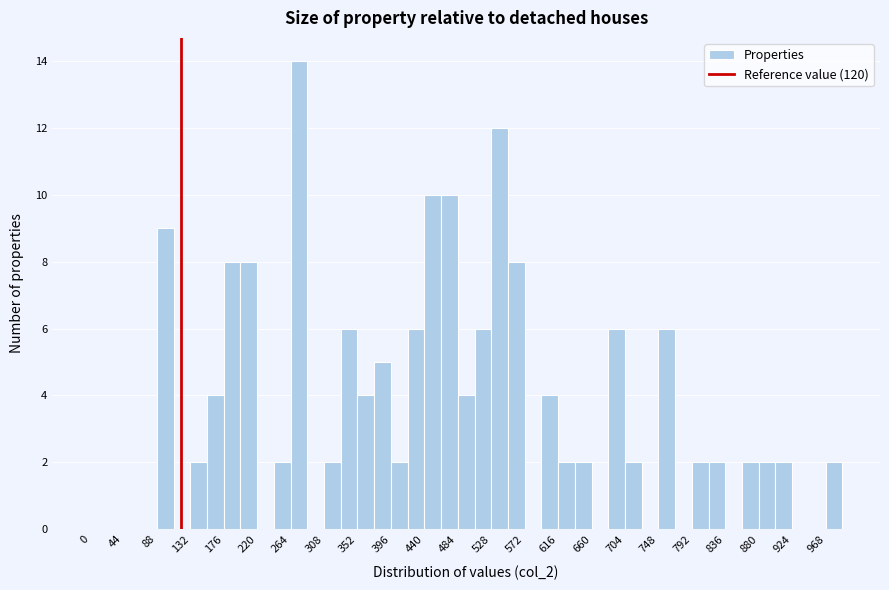

Reading left to right, transcribe this chart: for each bar, give the range it covers on the x-axis and its height. Neither the bar edges nor the heights are printed on the chart, so give them approximately, as read against the axes.

0 to 22: 0
22 to 44: 0
44 to 66: 0
66 to 88: 0
88 to 110: 9
110 to 132: 0
132 to 154: 2
154 to 176: 4
176 to 198: 8
198 to 220: 8
220 to 242: 0
242 to 264: 2
264 to 286: 14
286 to 308: 0
308 to 330: 2
330 to 352: 6
352 to 374: 4
374 to 396: 5
396 to 418: 2
418 to 440: 6
440 to 462: 10
462 to 484: 10
484 to 506: 4
506 to 528: 6
528 to 550: 12
550 to 572: 8
572 to 594: 0
594 to 616: 4
616 to 638: 2
638 to 660: 2
660 to 682: 0
682 to 704: 6
704 to 726: 2
726 to 748: 0
748 to 770: 6
770 to 792: 0
792 to 814: 2
814 to 836: 2
836 to 858: 0
858 to 880: 2
880 to 902: 2
902 to 924: 2
924 to 946: 0
946 to 968: 0
968 to 990: 2